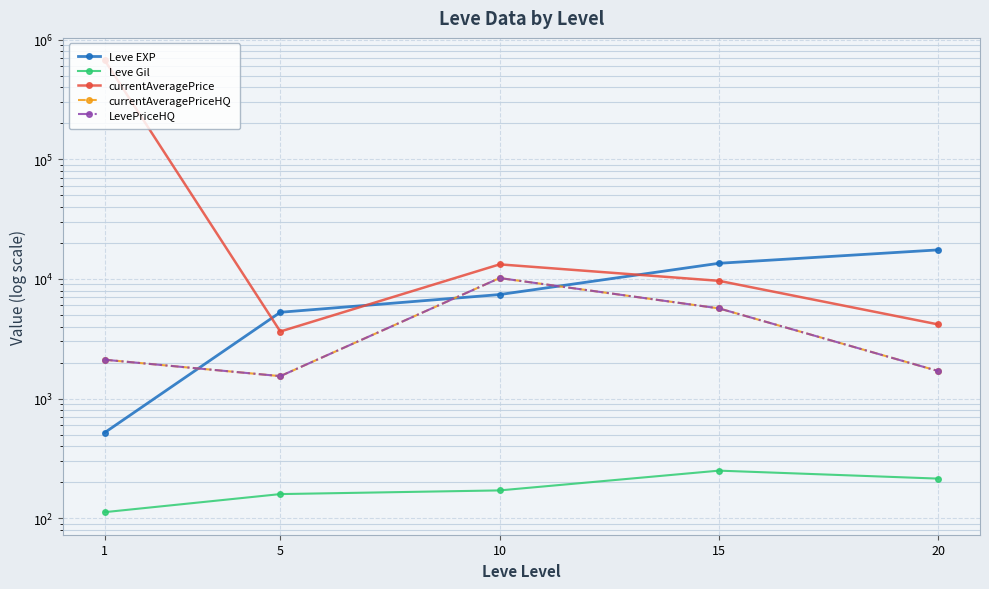

Which series has the largest total across all categories?

currentAveragePrice